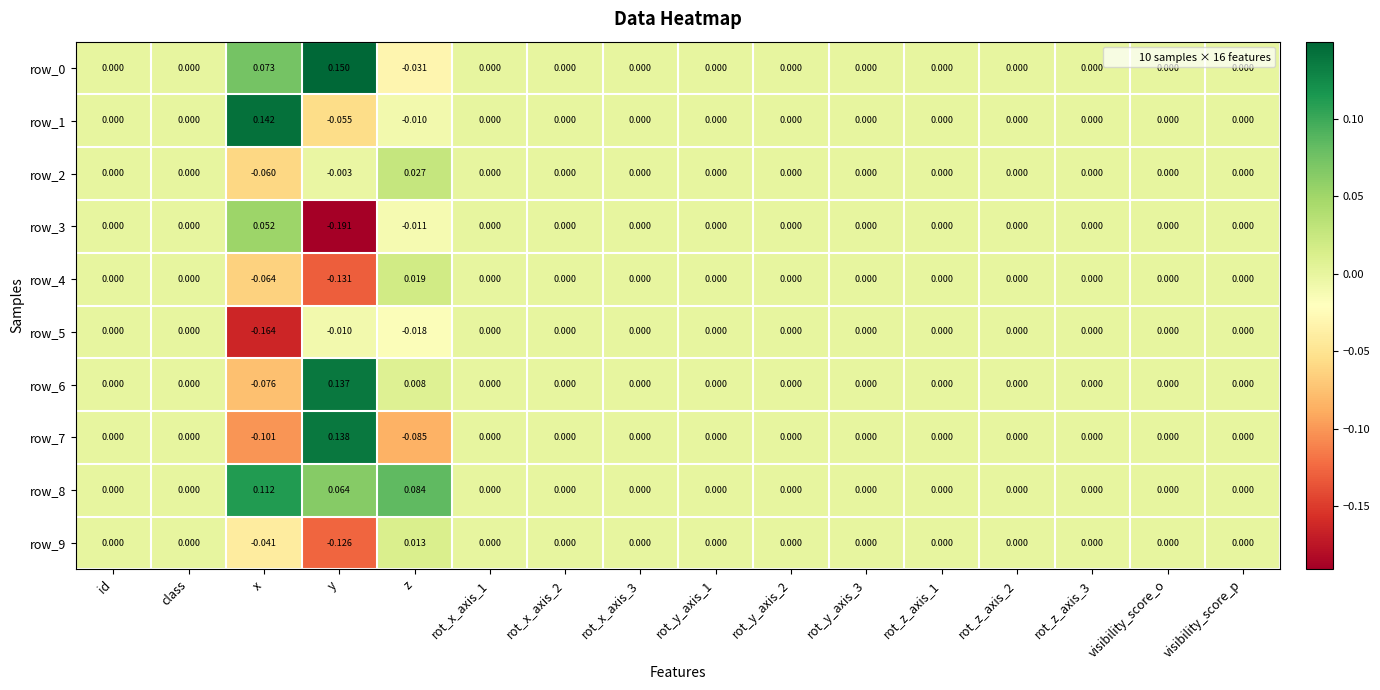

Which label corresponds to the smallest value in the chart?

y